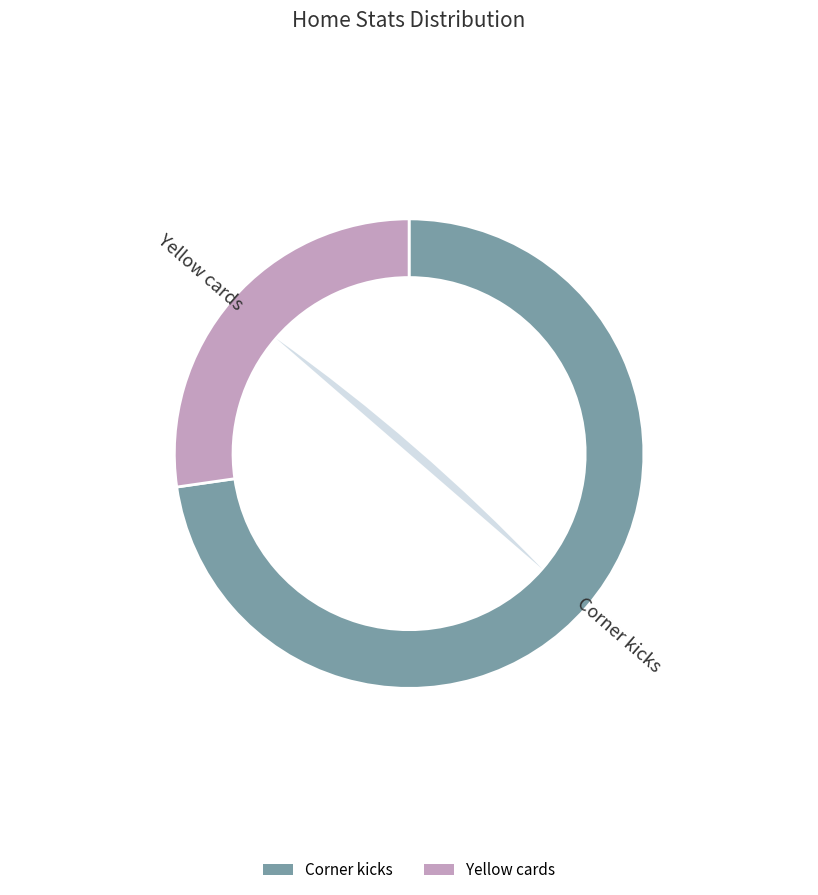

To the nearest percent, what percentage of the pie is Corner kicks?

73%